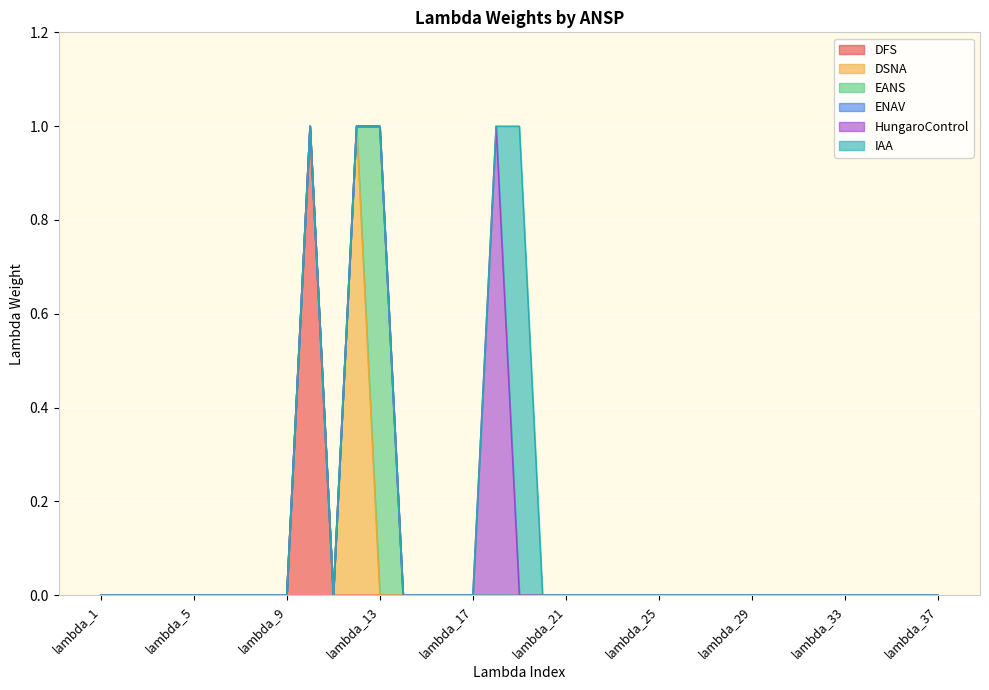

List the series in order of their peak value, lowest first.

ENAV, DFS, DSNA, EANS, HungaroControl, IAA